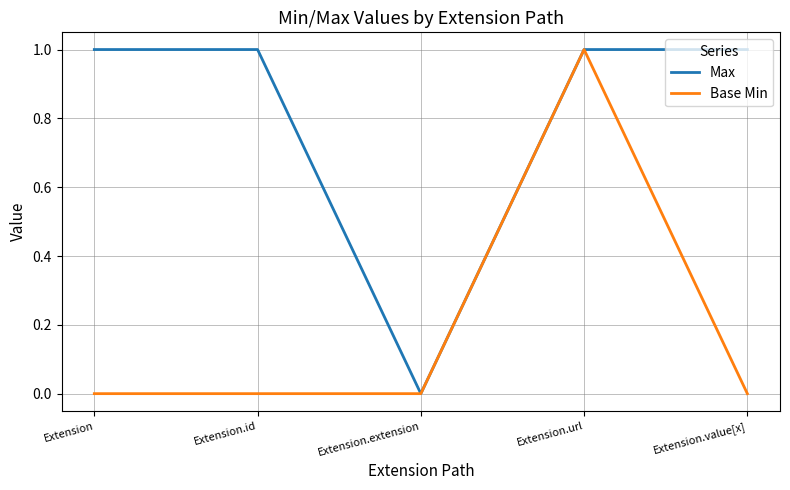

How many categories are shown in the chart?

5